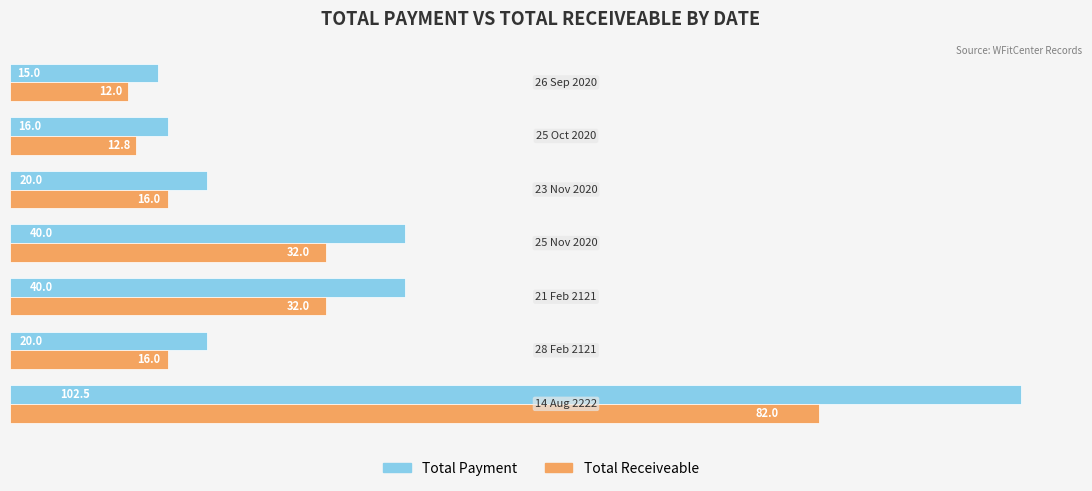

Rank the series by their maximum value, from highest to lowest.

Total Payment, Total Receiveable